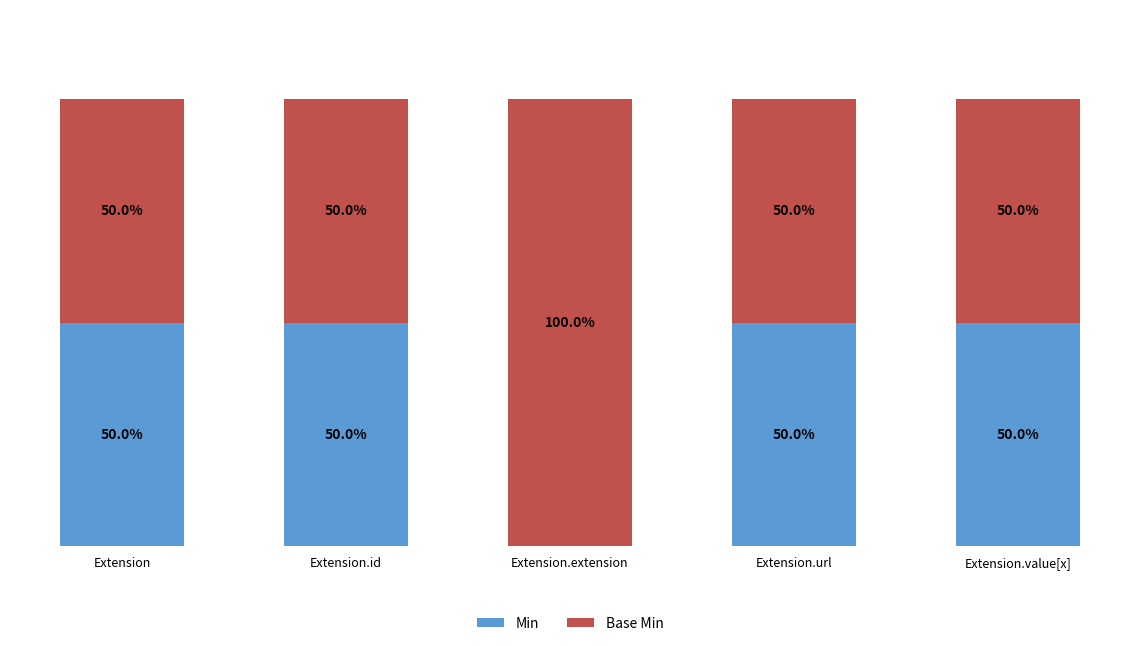

Rank the series by their average value, from highest to lowest.

Base Min, Min